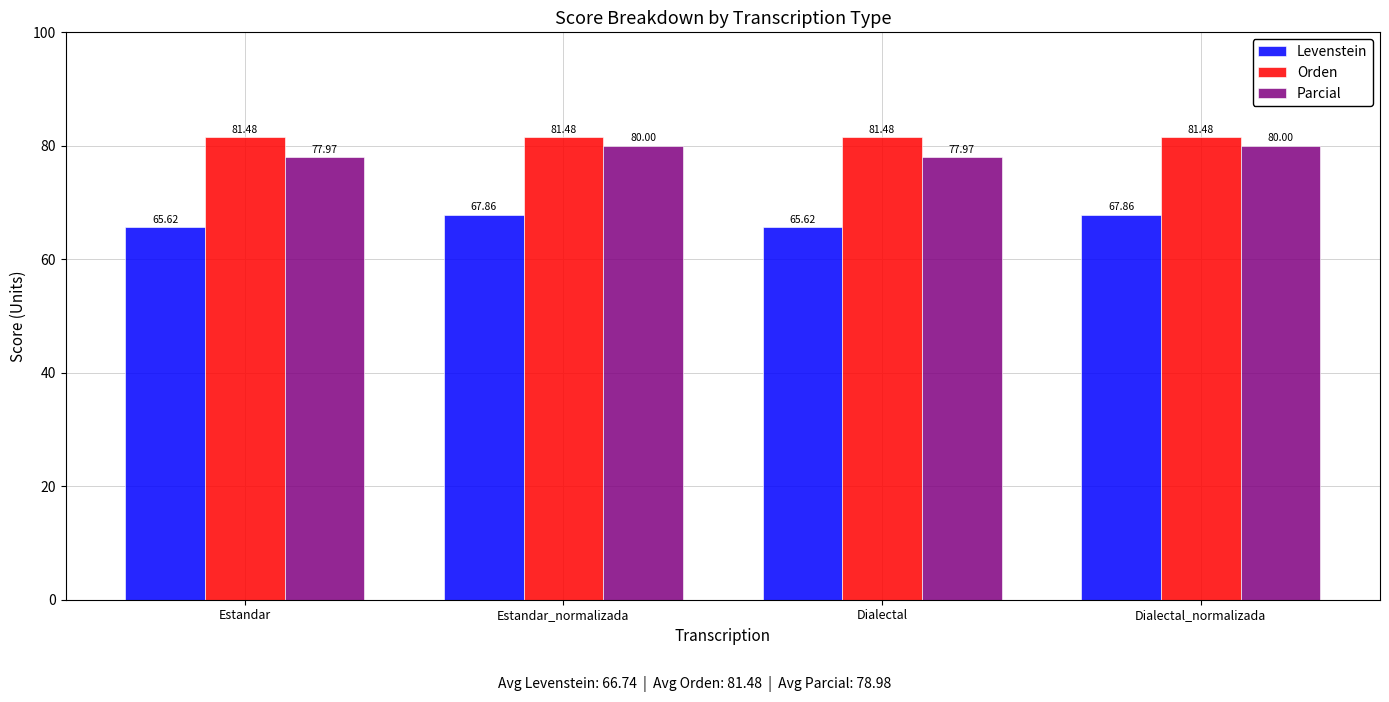

At Dialectal_normalizada, list the series in order from smallest to largest.

Levenstein, Parcial, Orden